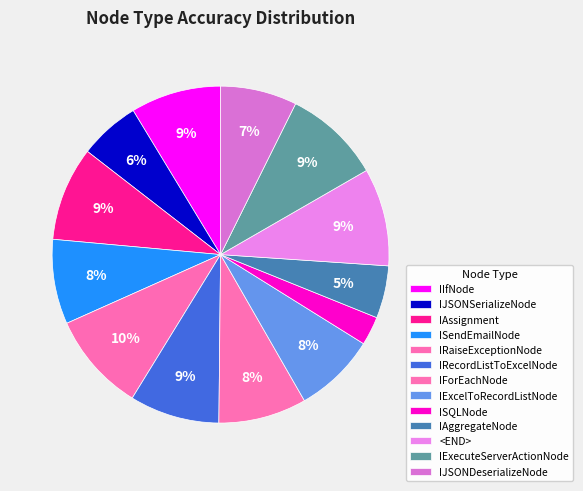

Which slice is the largest?

IRaiseExceptionNode